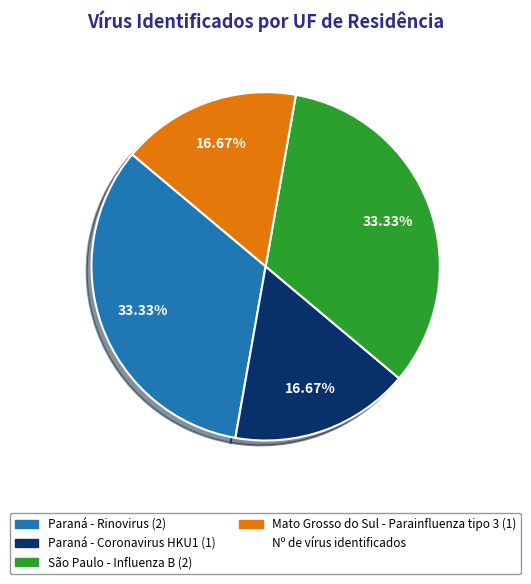

Does any single category account for the majority?

No